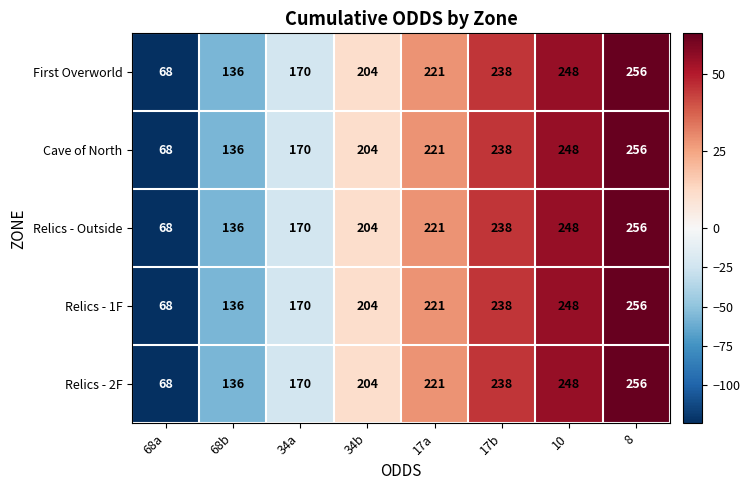

Read the Relics - 2F value at 17a, to the nearest 5.

220